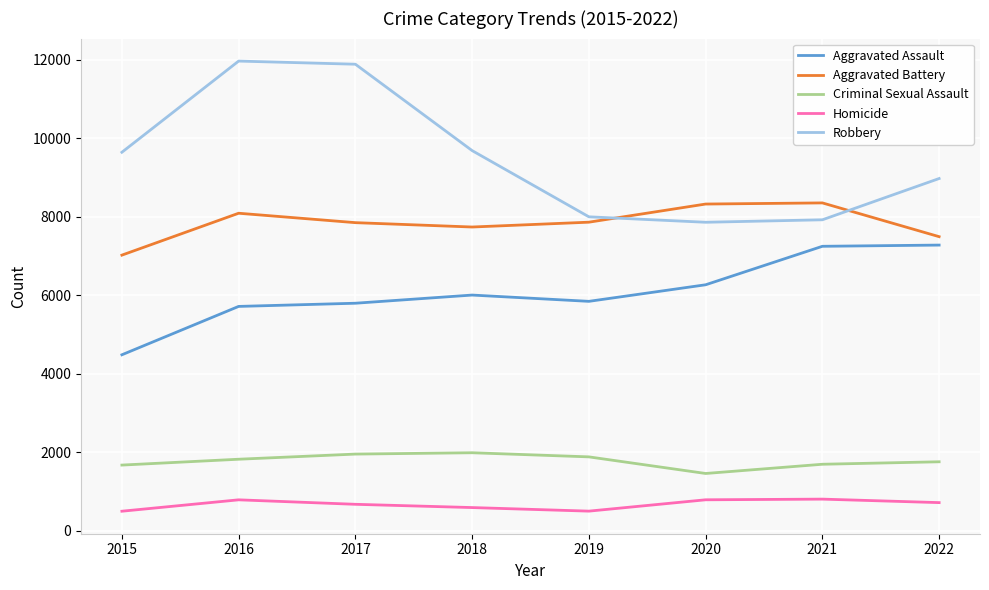

True or false: Homicide and Aggravated Assault intersect in this chart.

False